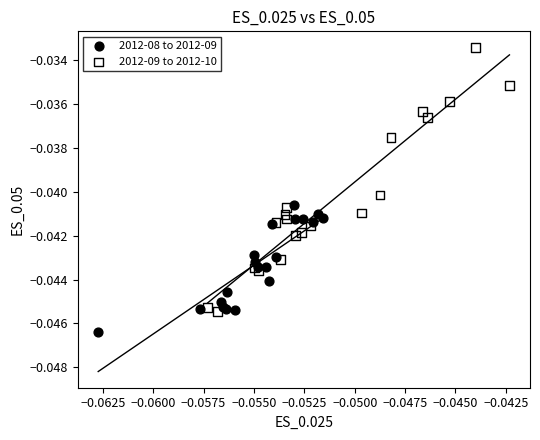

Which series reaches the minimum Y coordinate?

2012-08 to 2012-09